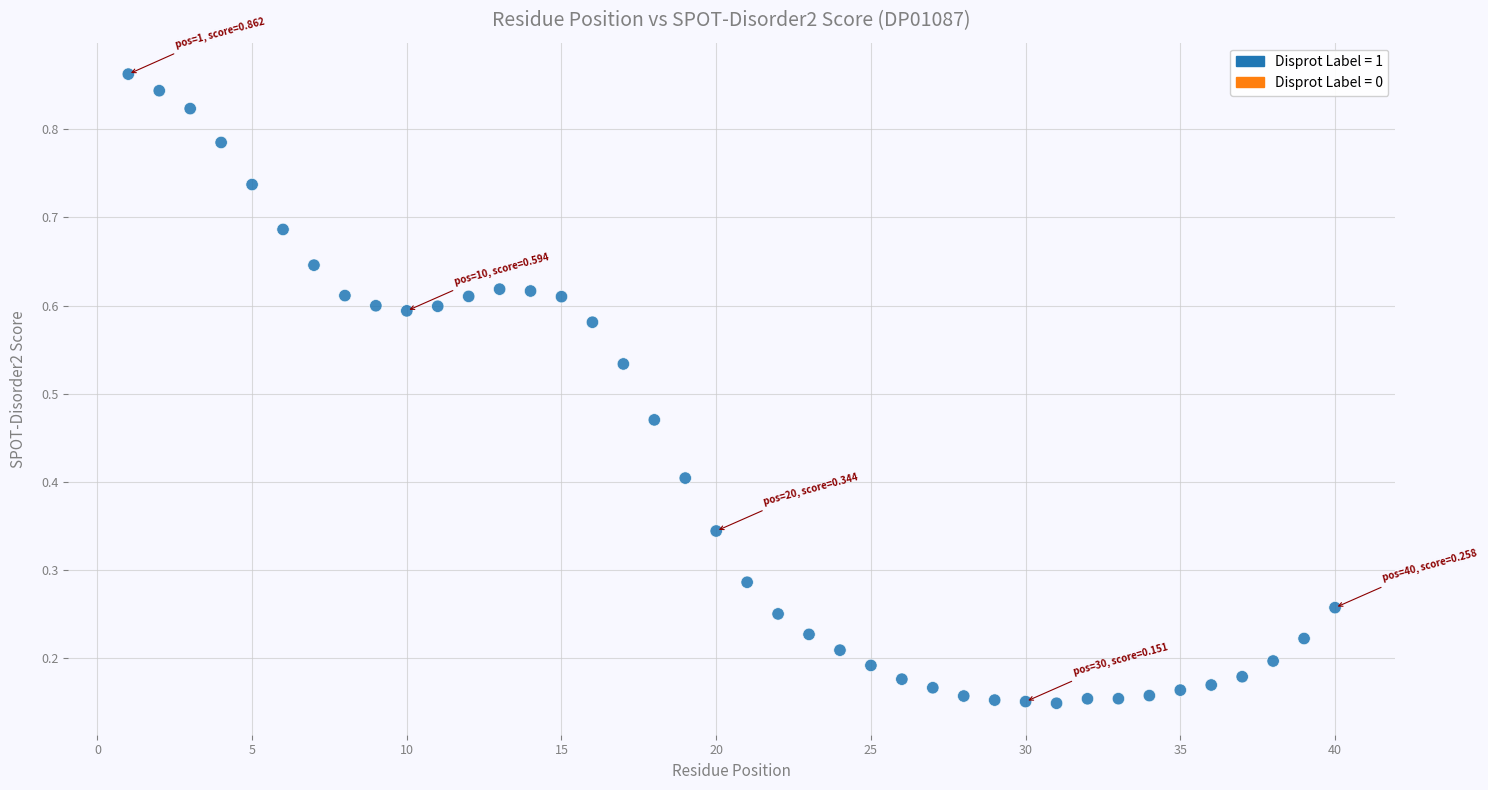

What is the range of X values (max minus min)?

39.0